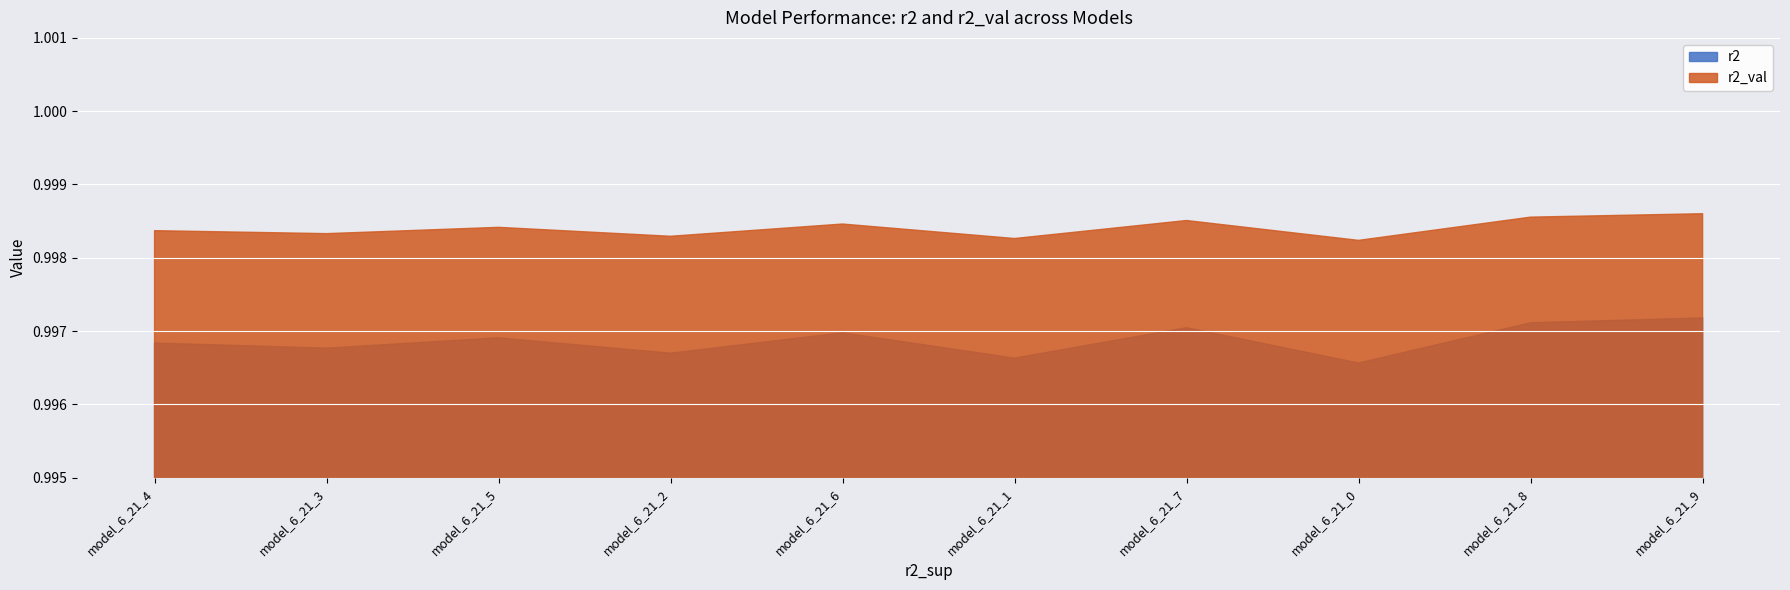

Reading left to right, what are all the values shown in this chart?

r2: model_6_21_4=1.0	model_6_21_3=1.0	model_6_21_5=1.0	model_6_21_2=1.0	model_6_21_6=1.0	model_6_21_1=1.0	model_6_21_7=1.0	model_6_21_0=1.0	model_6_21_8=1.0	model_6_21_9=1.0
r2_val: model_6_21_4=1.0	model_6_21_3=1.0	model_6_21_5=1.0	model_6_21_2=1.0	model_6_21_6=1.0	model_6_21_1=1.0	model_6_21_7=1.0	model_6_21_0=1.0	model_6_21_8=1.0	model_6_21_9=1.0